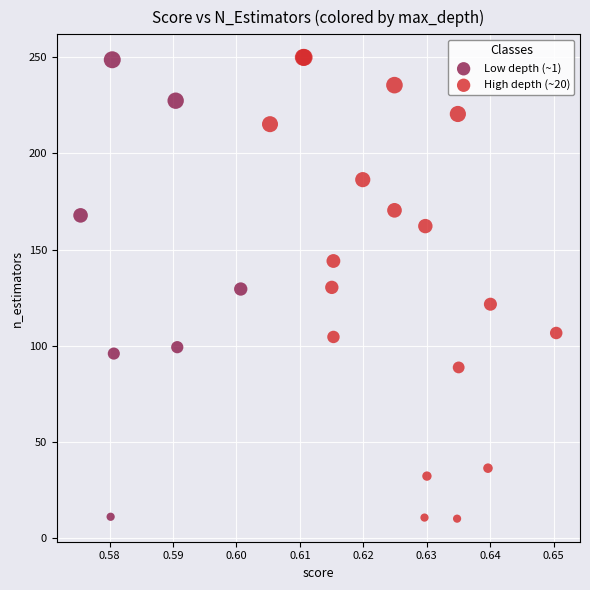

Which series has the largest Y range (max minus min)?

High depth (~20)